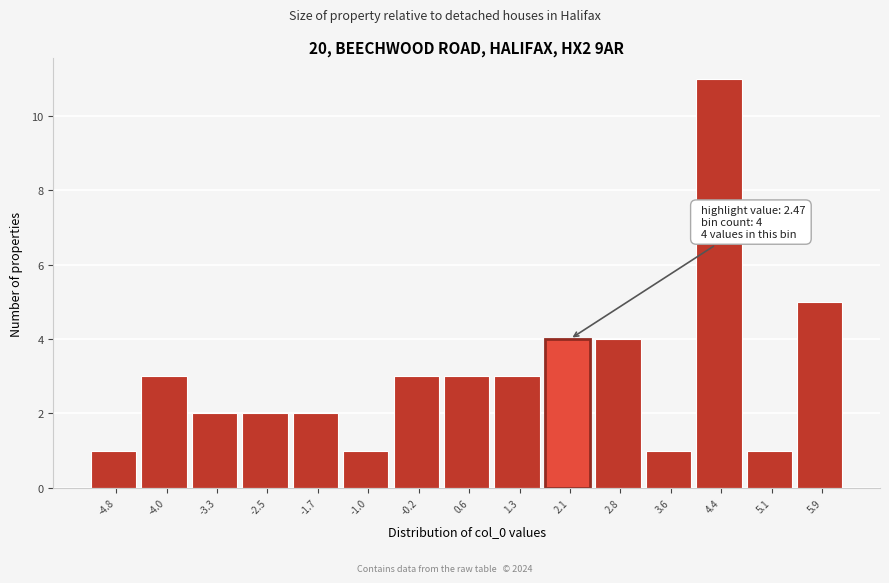

Reading right to left, what are all the values shown in this chart?

5	1	11	1	4	4	3	3	3	1	2	2	2	3	1